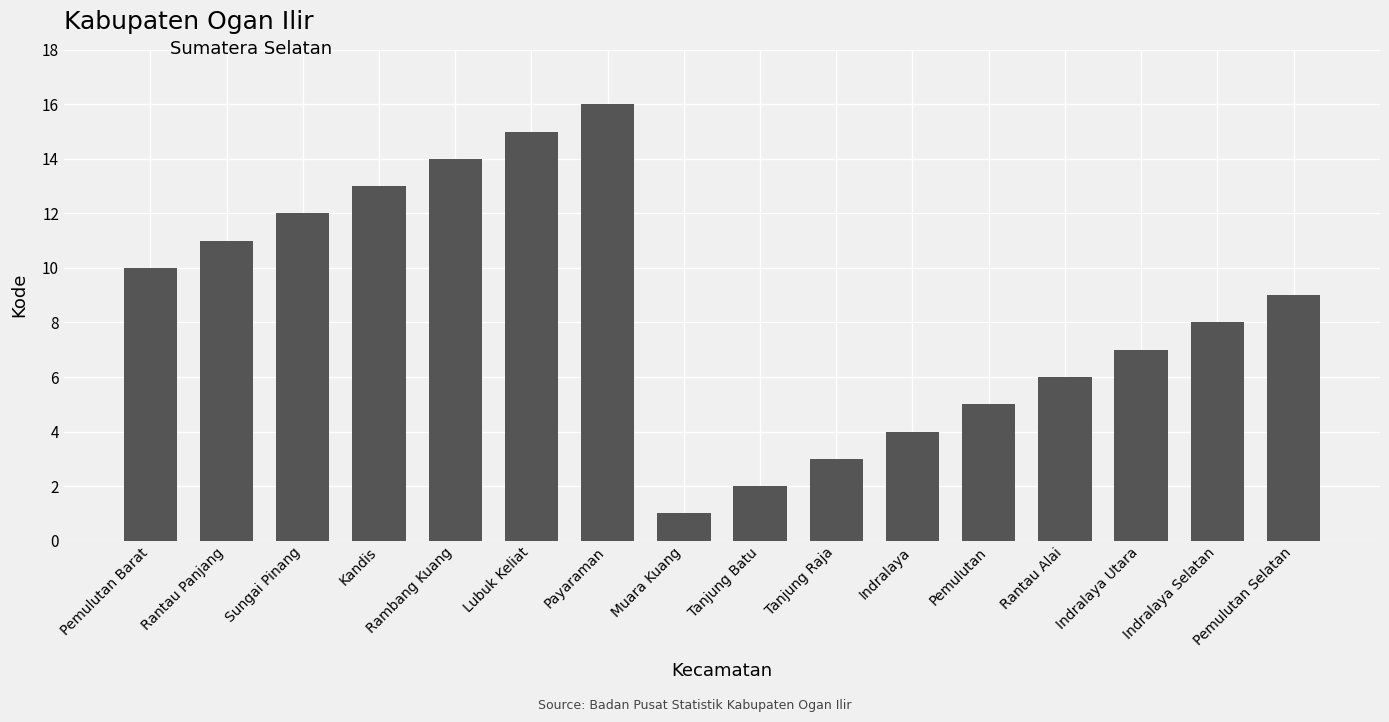

What is the label of the 15th bar from the right?

Rantau Panjang